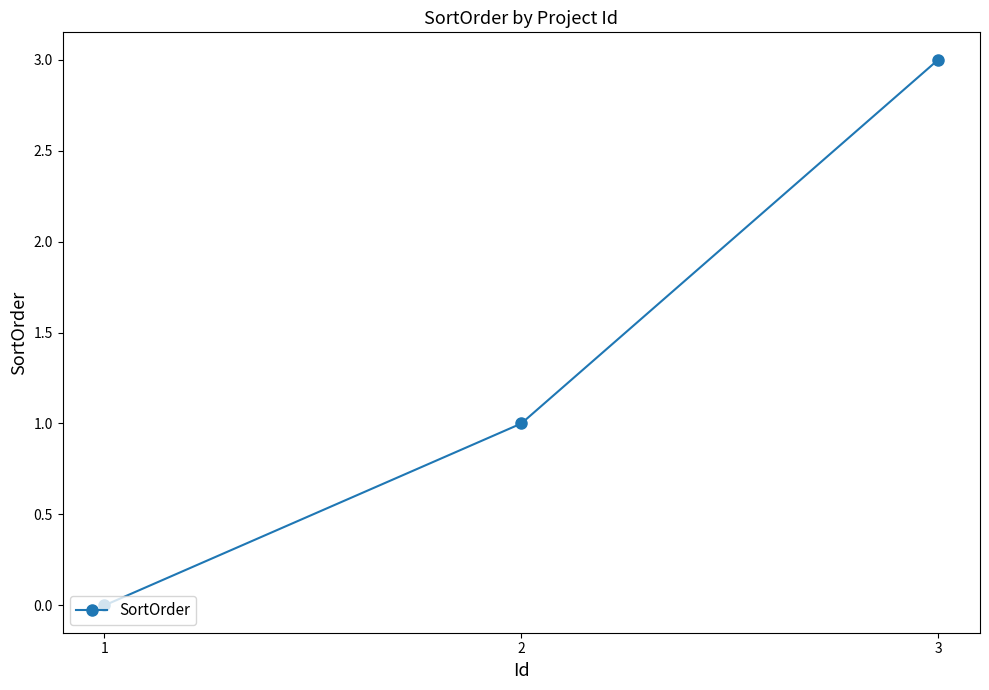

Rank the categories by value from lowest to highest.

1, 2, 3